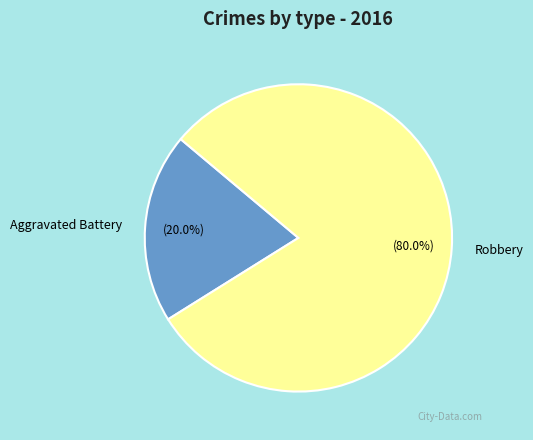

What is the total percentage of Aggravated Battery and Robbery?

100.0%